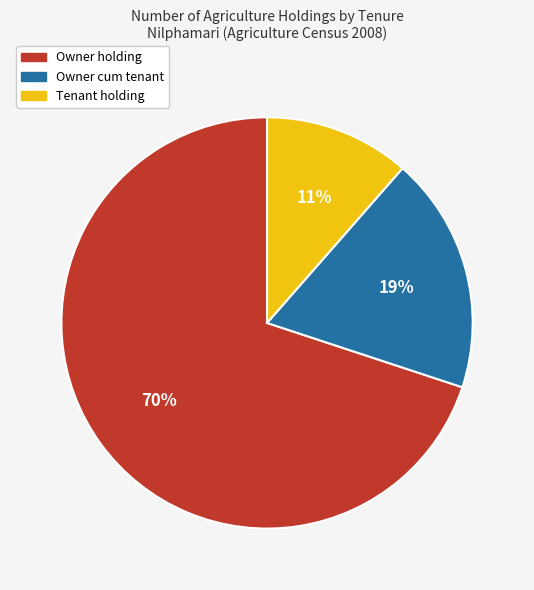

To the nearest percent, what is the average slice percentage?

33%